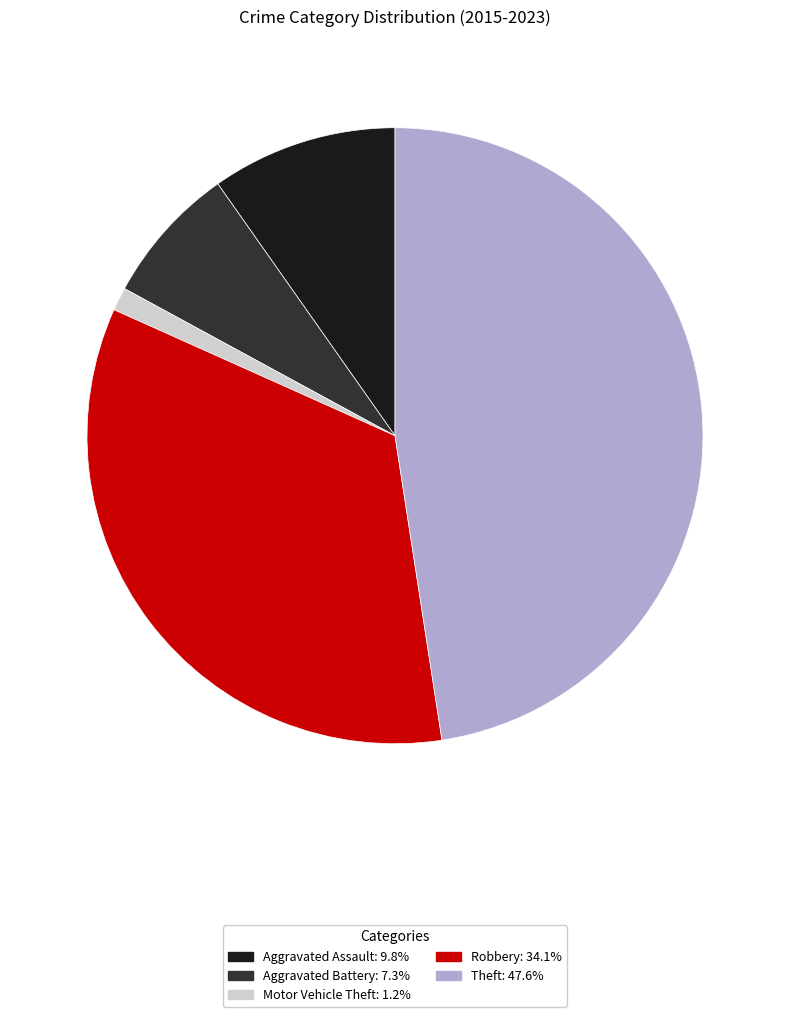

Is it true that Aggravated Assault is 23% of the pie?

False